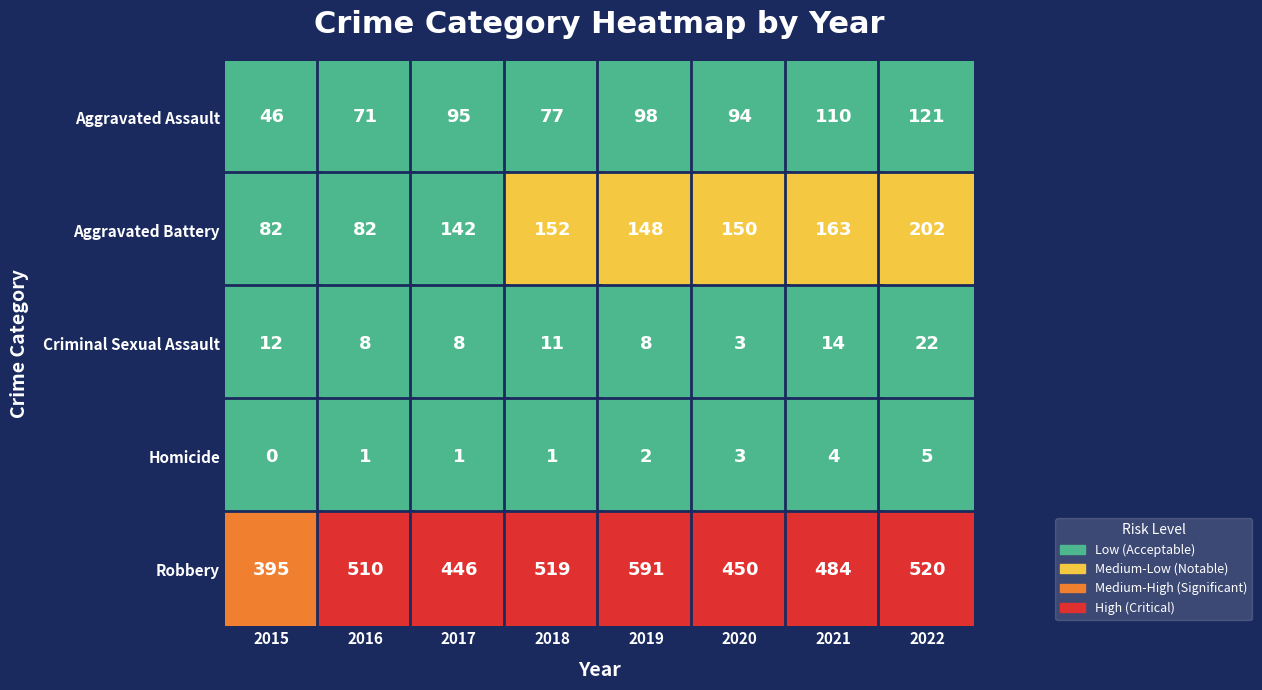

At which label does Aggravated Battery reach its peak?

2022